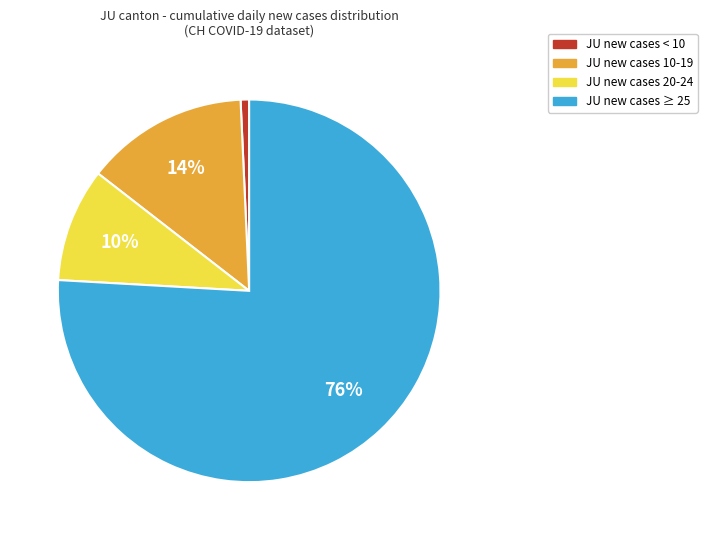

Is there any slice that represents more than half of the pie?

Yes